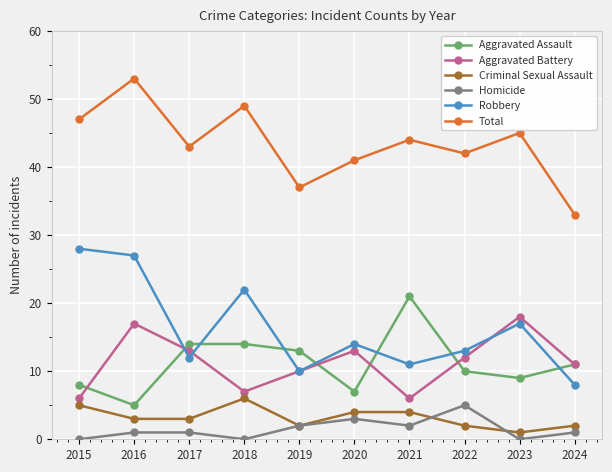

Between 2018 and 2022, which series saw the biggest shift?

Robbery